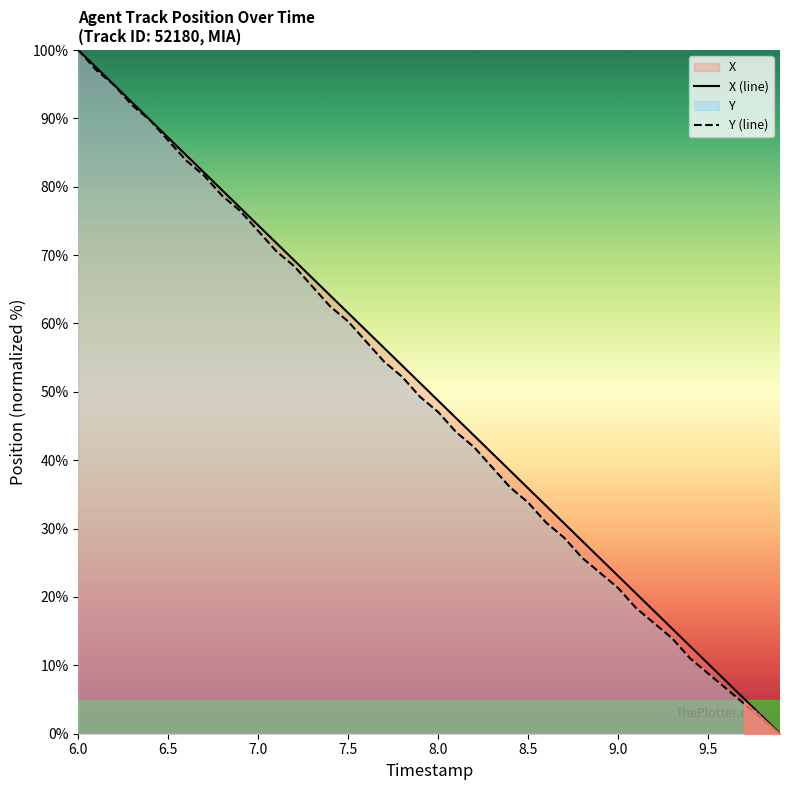

How many values in the Y (line) series exceed 49?

20